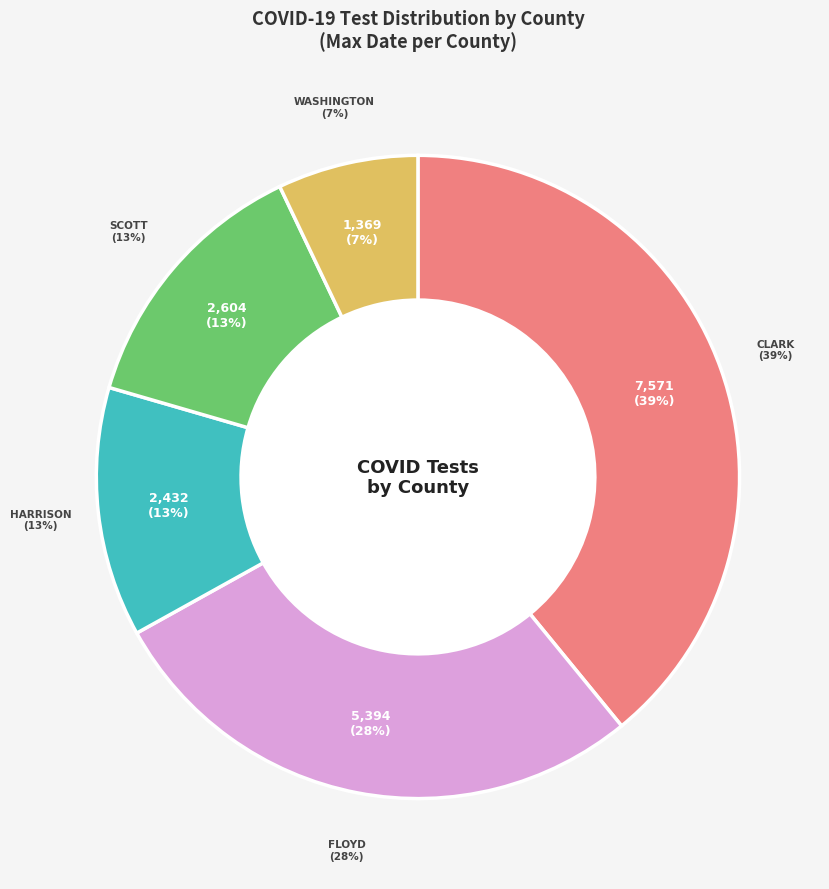

Rank the categories by value from lowest to highest.

Washington, Harrison, Scott, Floyd, Clark